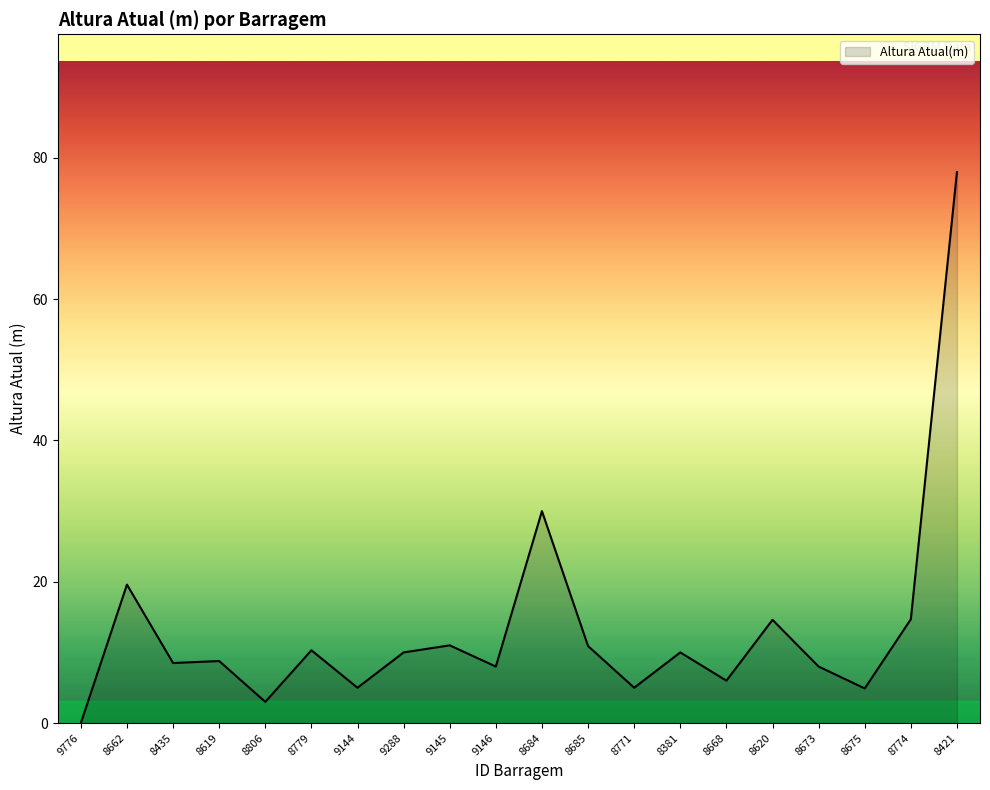

The chart shows a value of 1.6 at 8771. True or false?

False